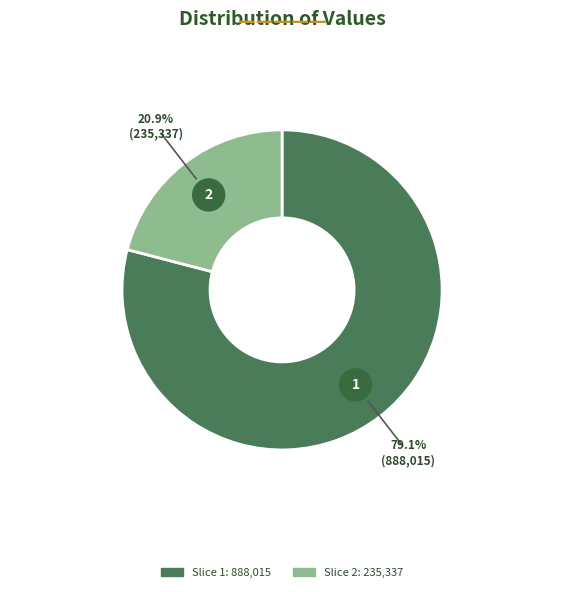

Is there any slice that represents more than half of the pie?

Yes